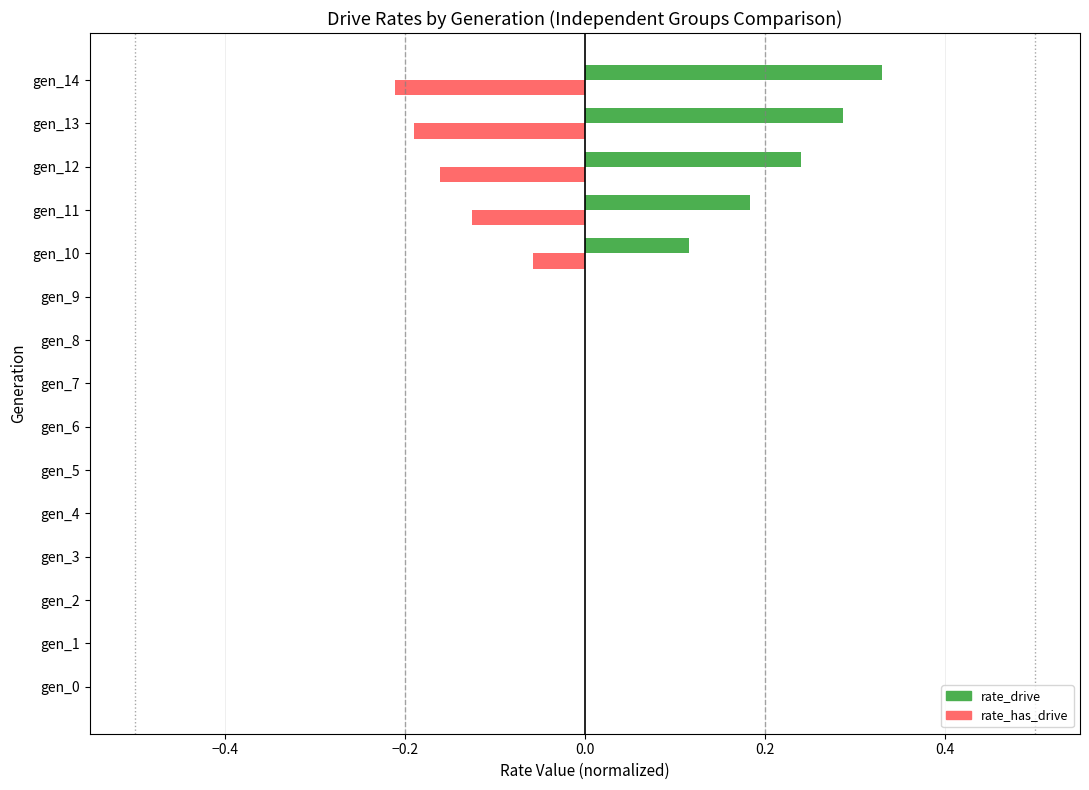

What is the sum of all rate_drive values?

1.2